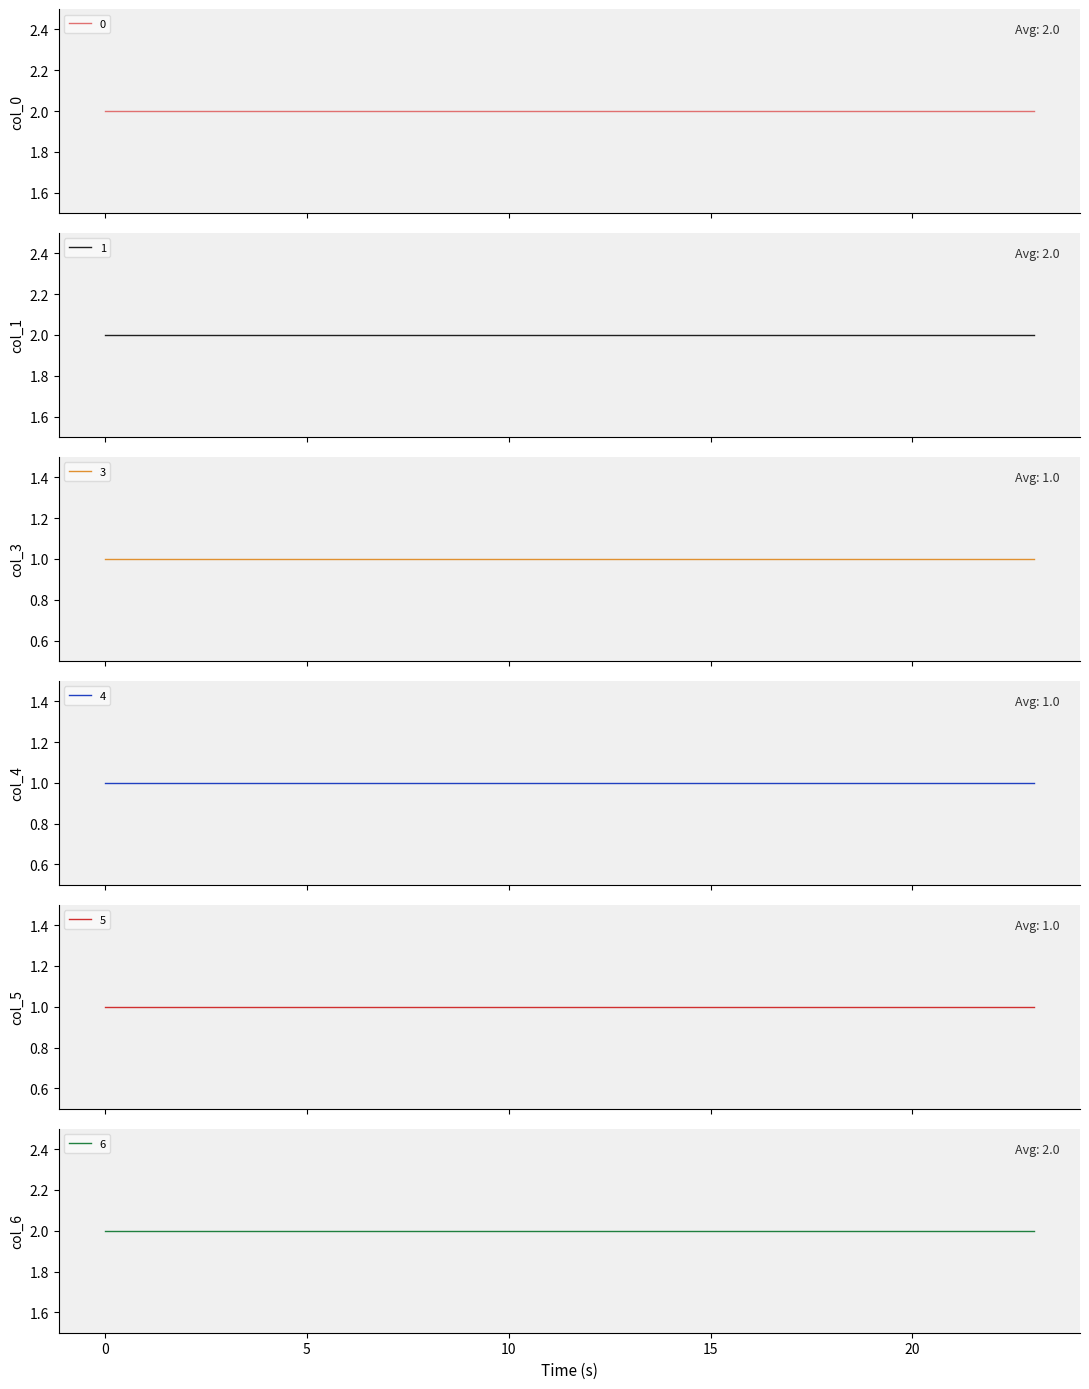

Rank the categories by 0 value from highest to lowest.

0, 1, 2, 3, 4, 5, 6, 7, 8, 9, 10, 11, 12, 13, 14, 15, 16, 17, 18, 19, 20, 21, 22, 23